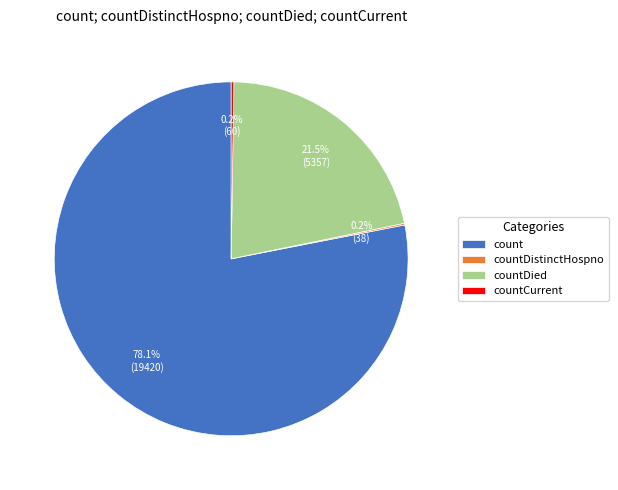

To the nearest percent, what is the average slice percentage?

25%